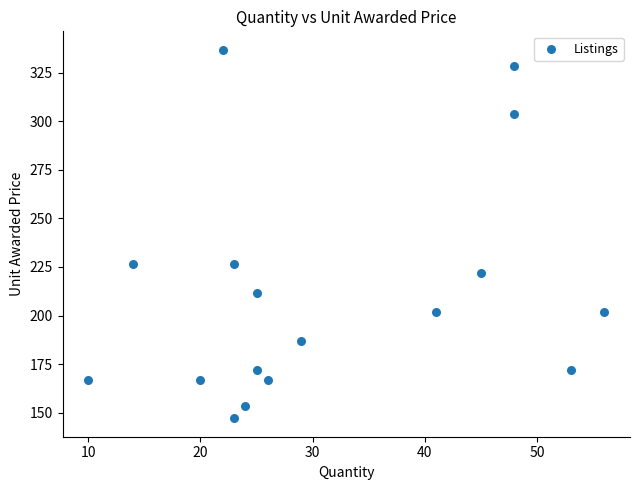

What is the range of Y values (max minus min)?

189.6